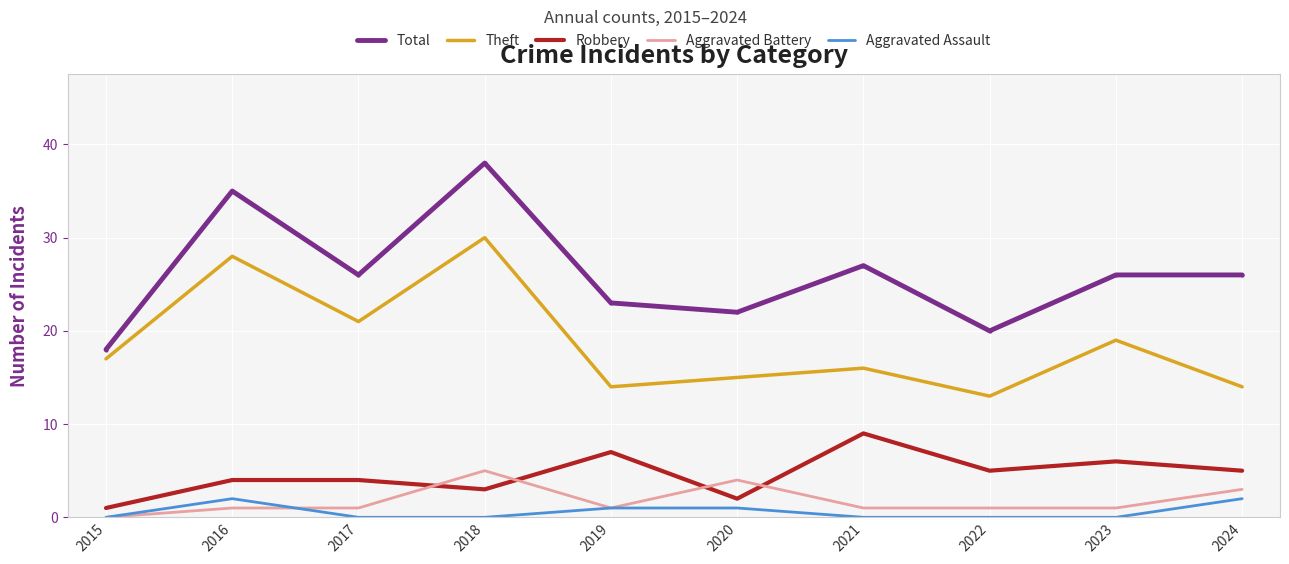

True or false: Theft has more than 0 interior local peaks.

True